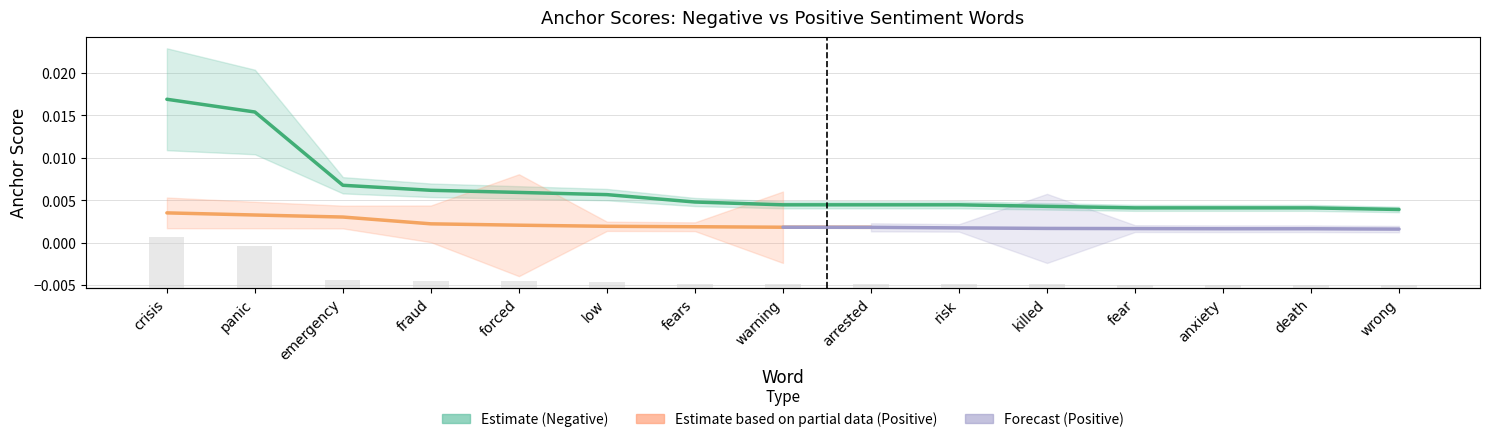

Which category has the highest value in the negative_anchor series?

crisis